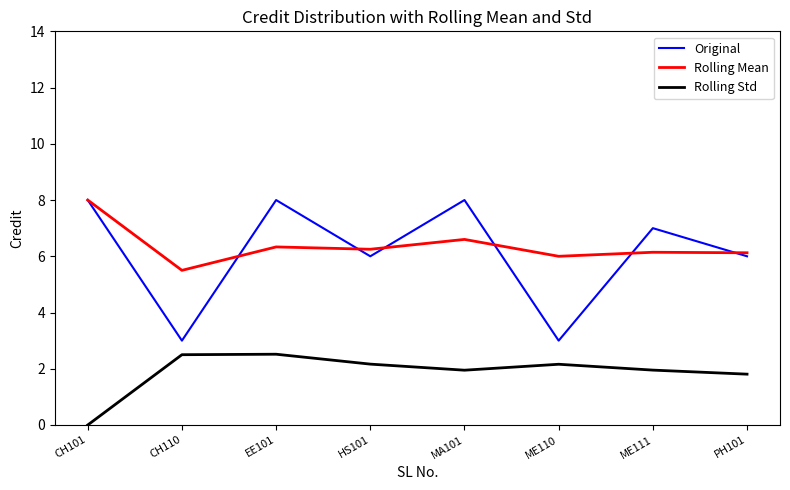

What is the approximate value of Rolling Mean at PH101?

6.1